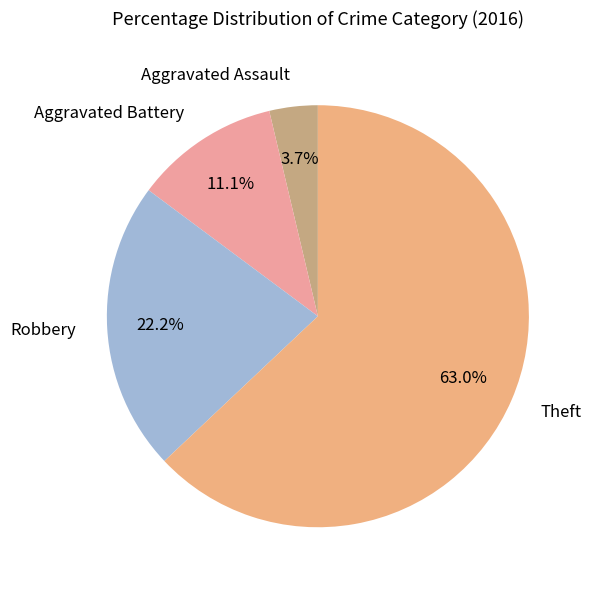

What percentage is NOT represented by Robbery?

77.8%